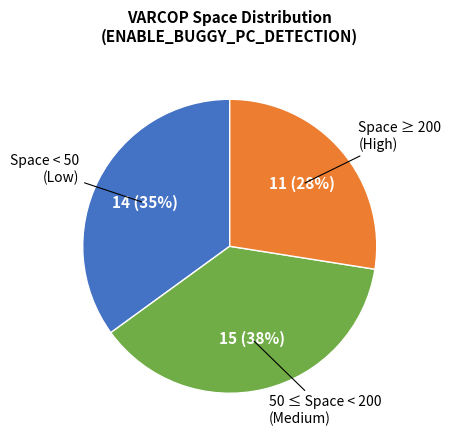

Count the number of slices in the pie.

3